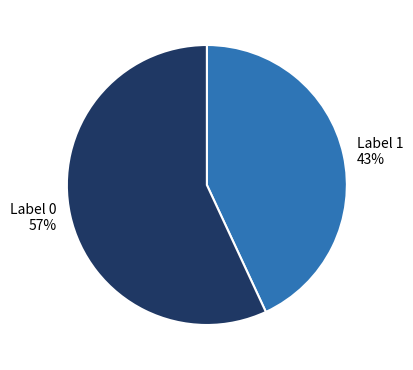

Is it true that Label 1 is 43% of the pie?

True